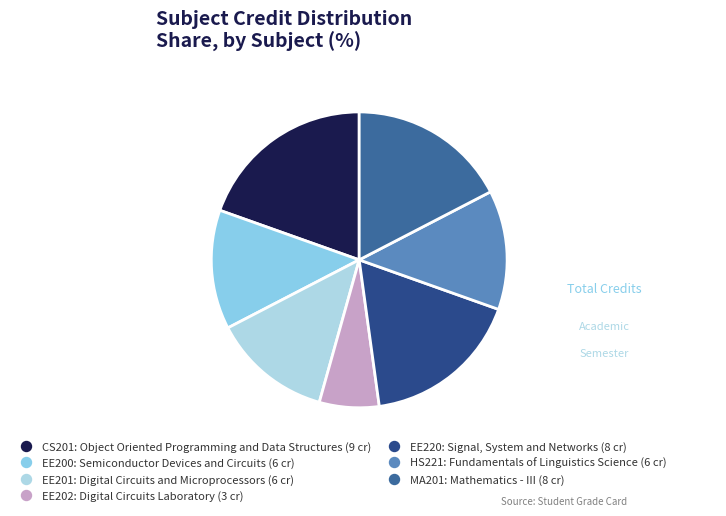

How many slices are in this pie chart?

7